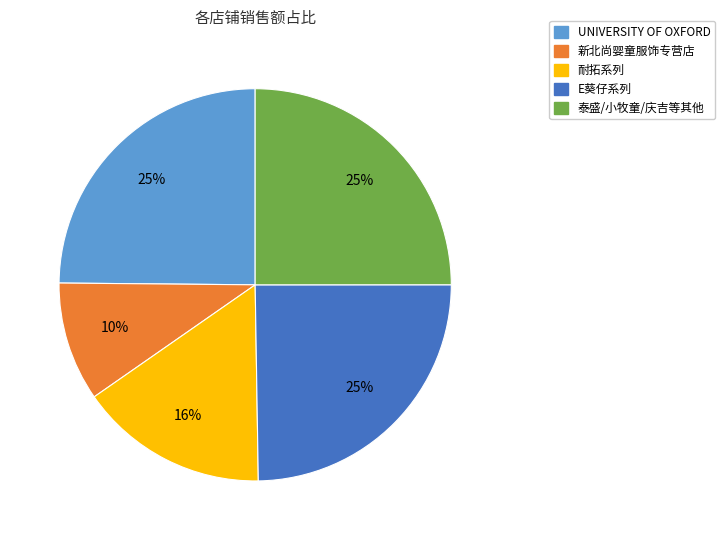

To the nearest percent, what is the average slice percentage?

20%